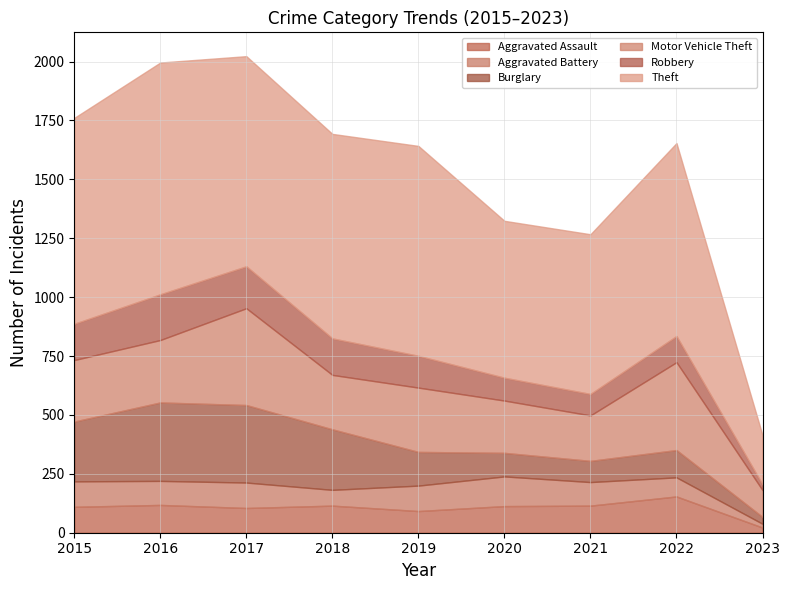

True or false: Theft has a value of 678 at 2021.

True